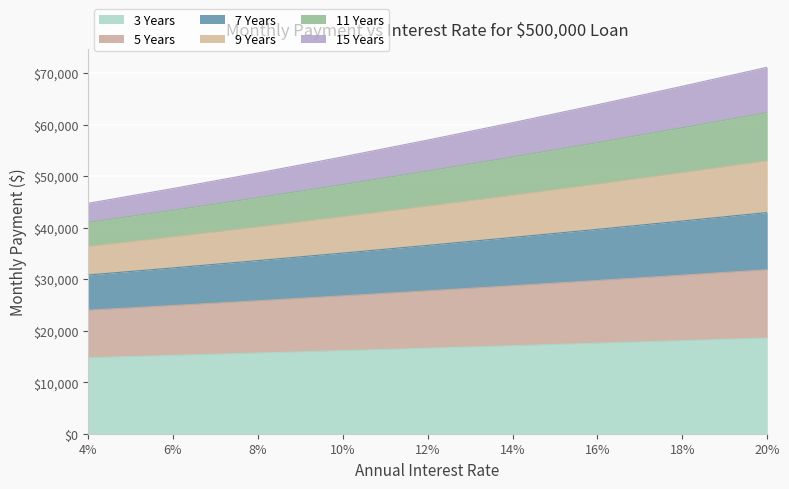

What is the difference between the maximum and minimum values in the 3 Years series?

3819.8